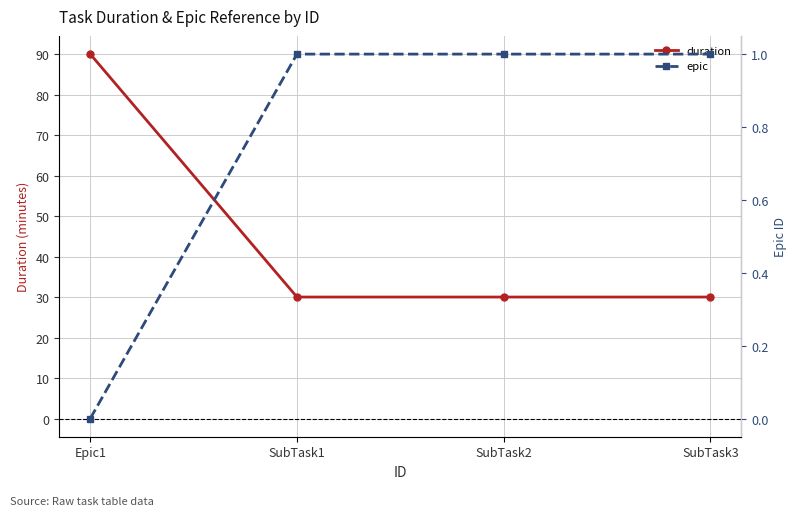

Which category has the highest value in the epic series?

SubTask1